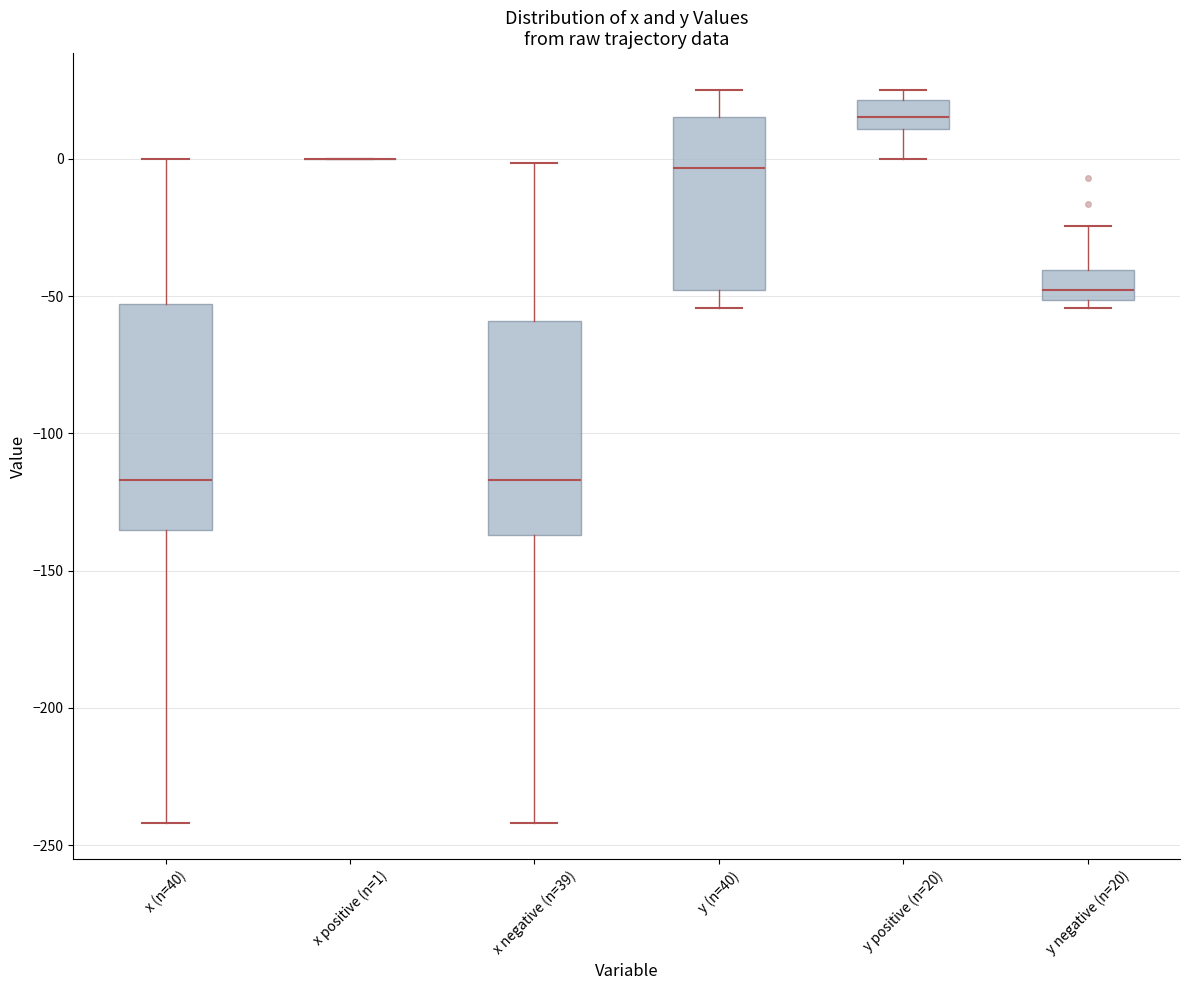

Reading left to right, read every box against the y-axis: the position of its median line, the range the box covers, and the ends of its whiskers. The values are not printed on the chart, so give them approximately, as read against the axis.

x (n=40): median -115, box -135 to -55, whiskers -240 to 0
x positive (n=1): box collapsed to a line at 0, whiskers 0 to 0
x negative (n=39): median -115, box -135 to -60, whiskers -240 to 0
y (n=40): median -5, box -50 to 15, whiskers -55 to 25
y positive (n=20): median 15, box 10 to 20, whiskers 0 to 25
y negative (n=20): median -50 (just above the box's lower edge), box -50 to -40, whiskers -55 to -25